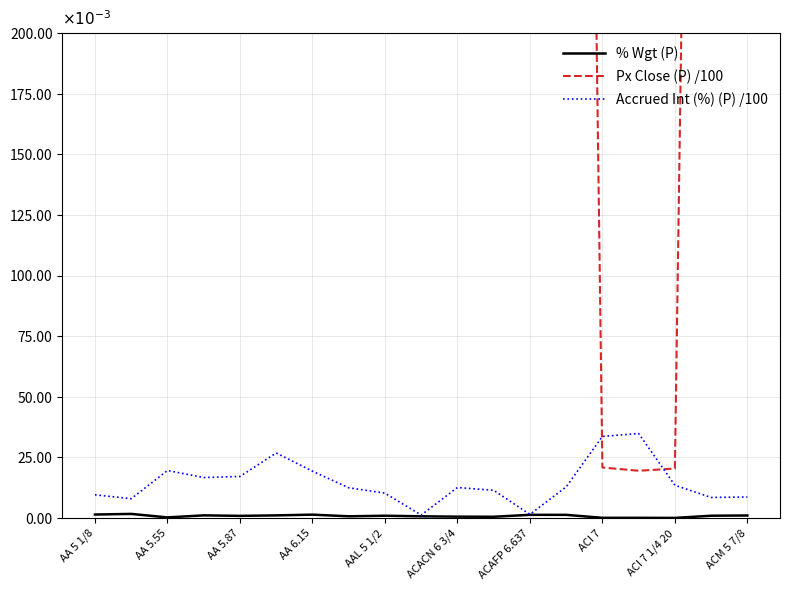

Which series has the largest total across all categories?

Px Close (P) /100